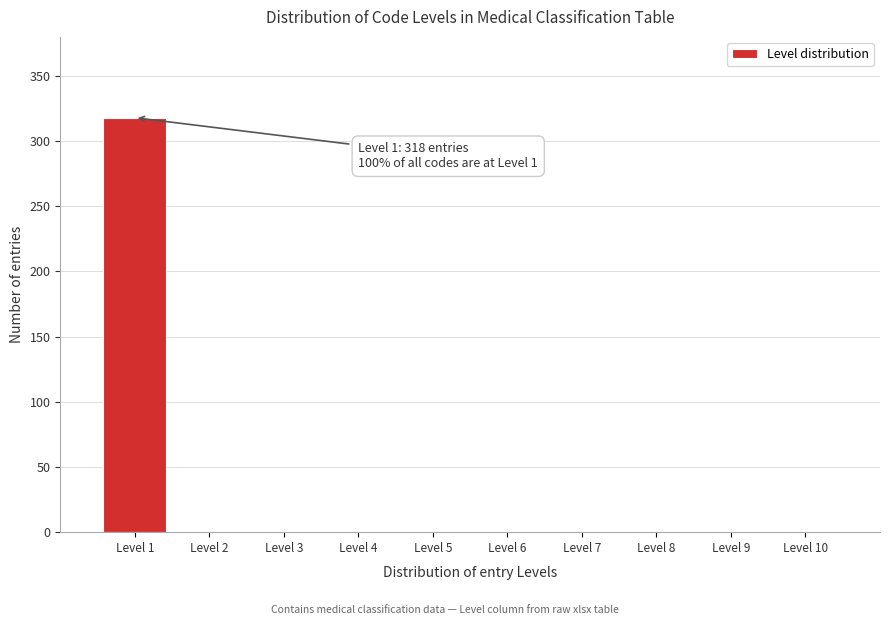

Which range on the x-axis has the tallest bar?

0.5 to 1.5